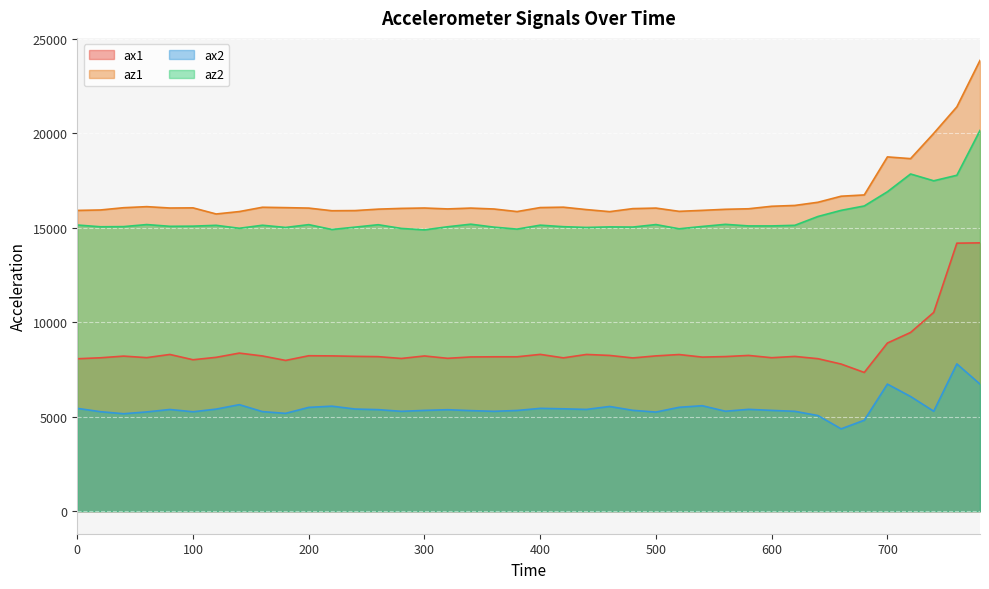

What is the difference between the second highest and second lowest values in the ax1 series?

6396